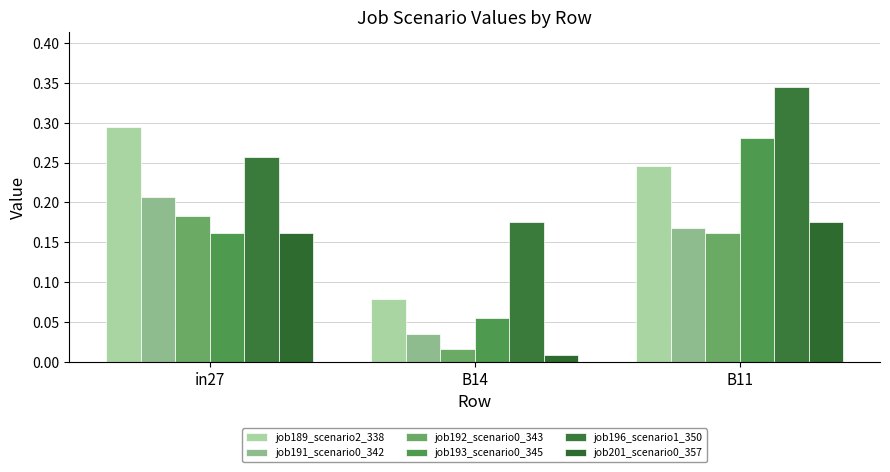

How many bars are there in total?

18